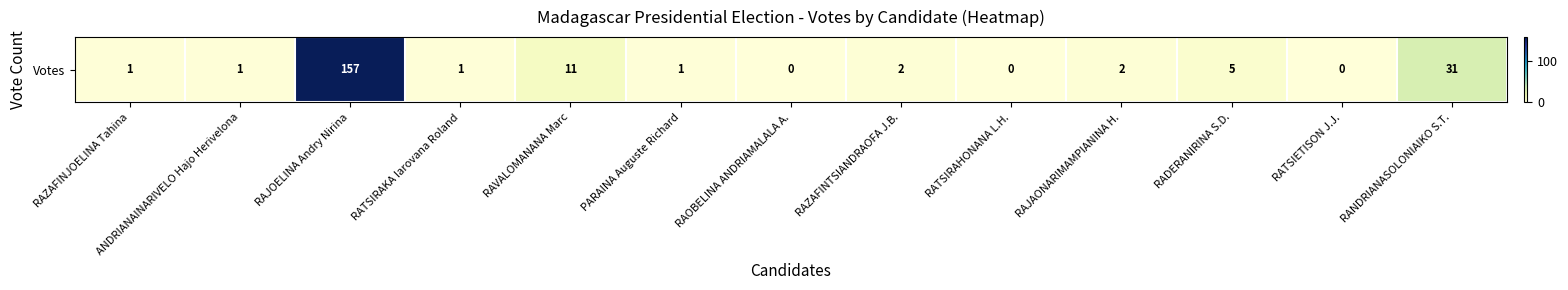

Which has a higher value, RAVALOMANANA Marc or RATSIRAKA Iarovana Roland?

RAVALOMANANA Marc